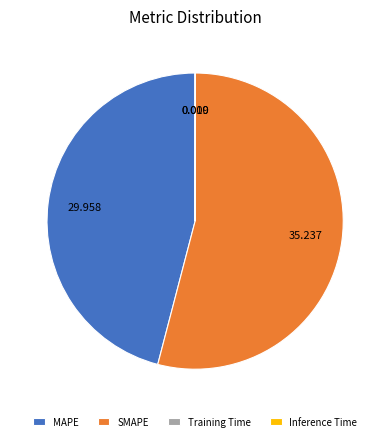

Does any single category account for the majority?

Yes